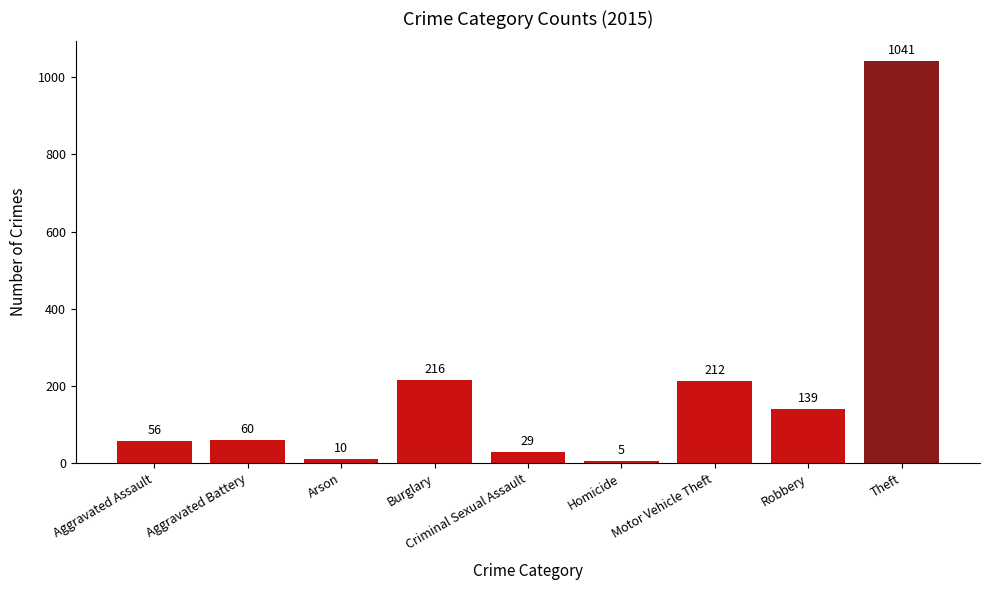

At which label is the value closest to 523?

Burglary